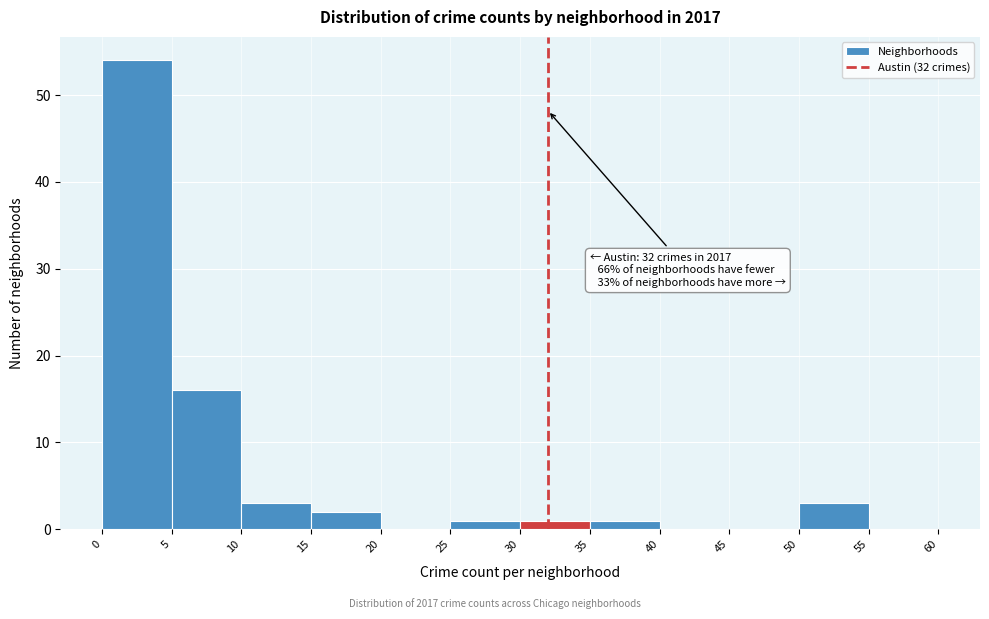

Which range on the x-axis has the tallest bar?

0 to 5